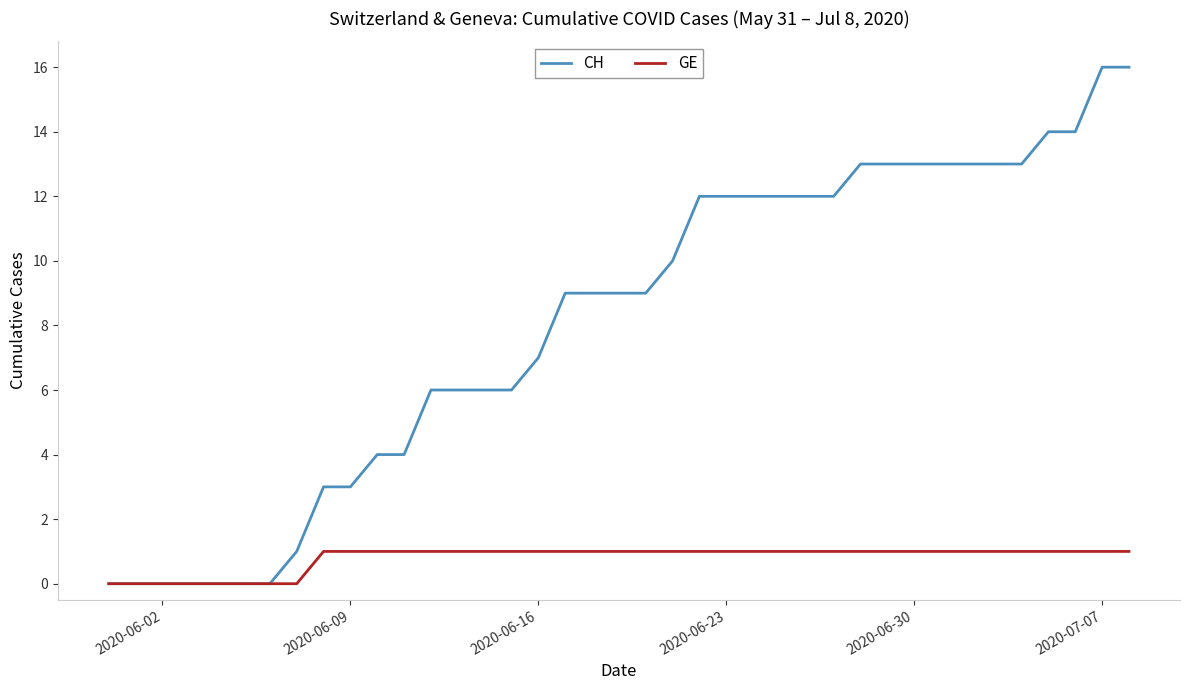

Which series has the widest spread of values?

CH